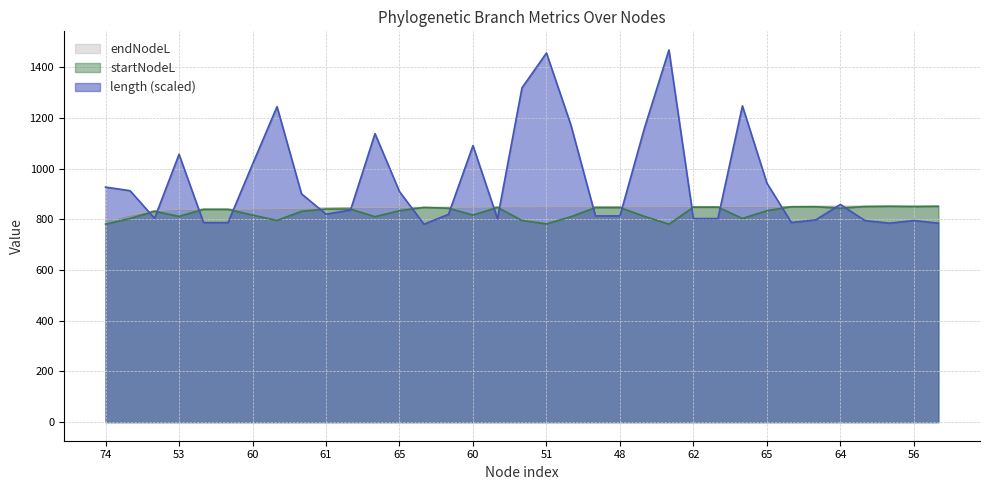

How many intersections are there between length and endNodeL?

17